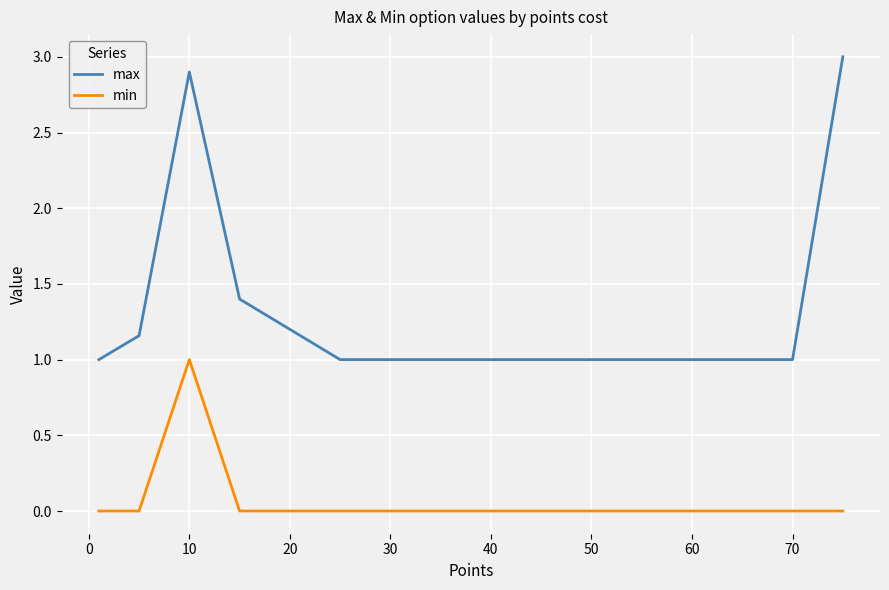

True or false: max and min cross at least once.

False